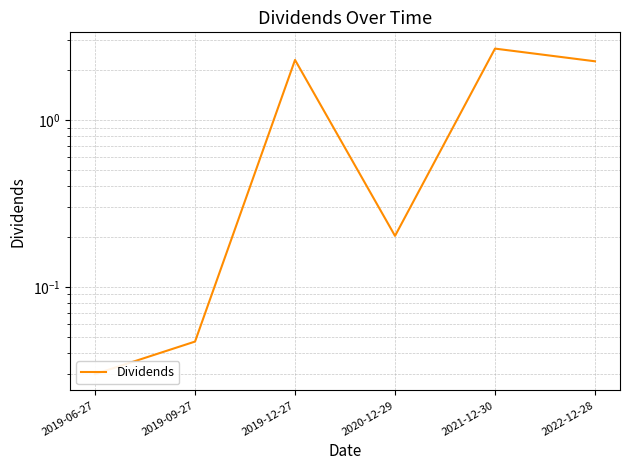

What is the value of the 3rd point from the left?

2.3